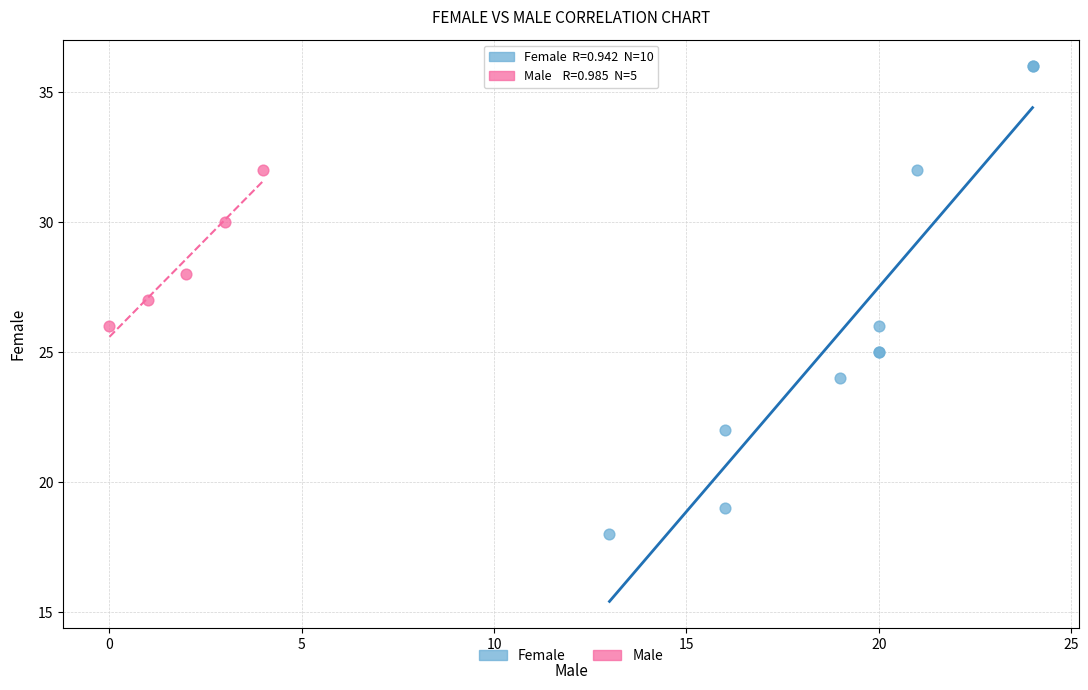

Which series reaches the maximum Y coordinate?

Female